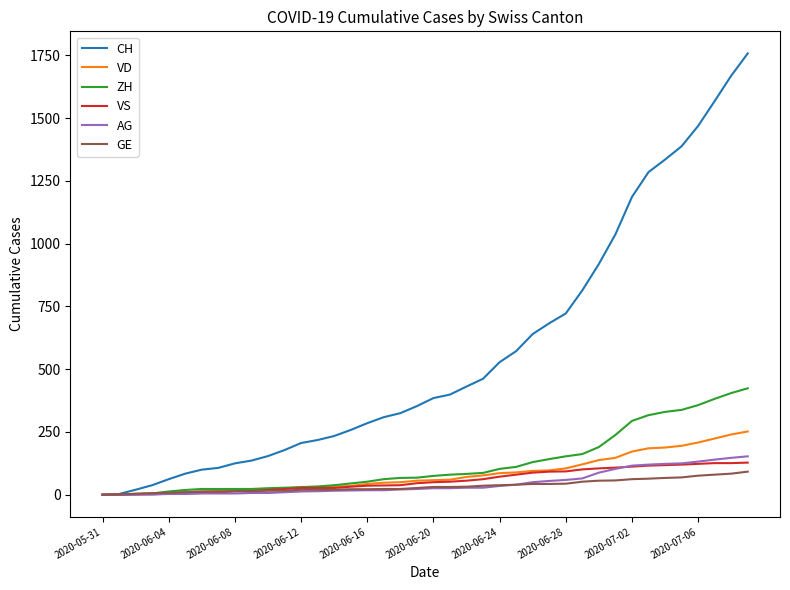

Which series has the largest total across all categories?

CH